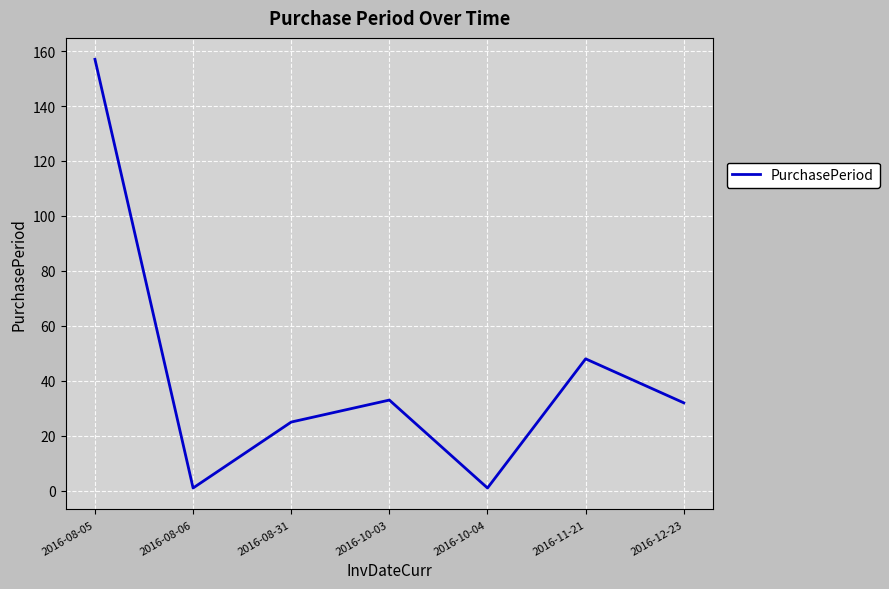

At which label is the value closest to 79?

2016-11-21